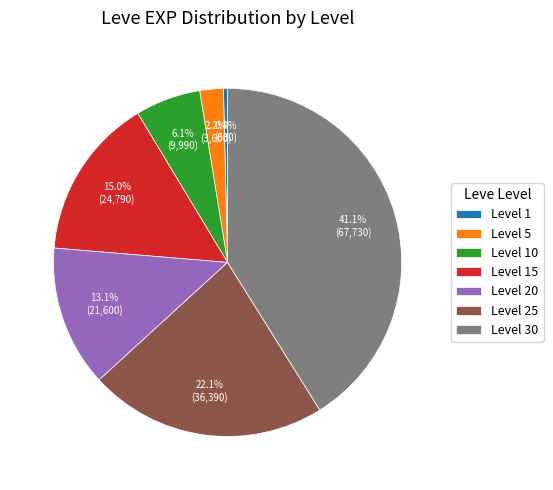

What percentage is NOT represented by Level 20?

86.9%